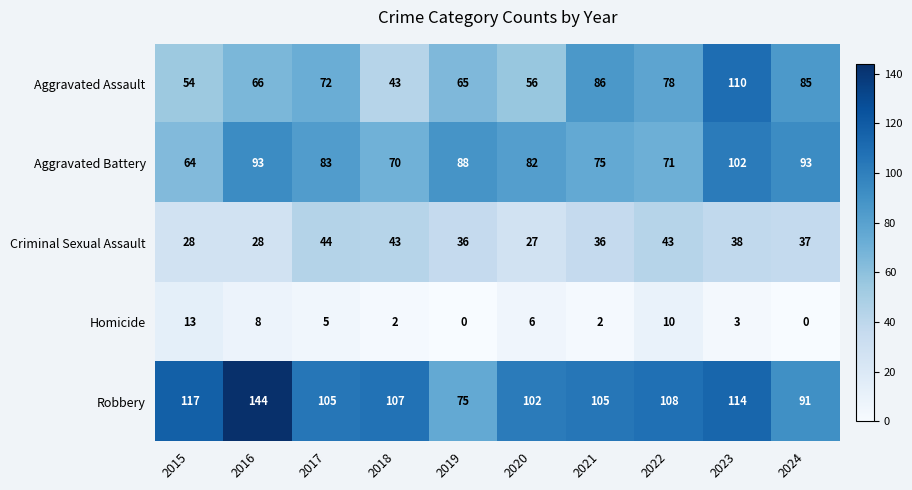

What is the difference between the highest and lowest values at 2018?

105